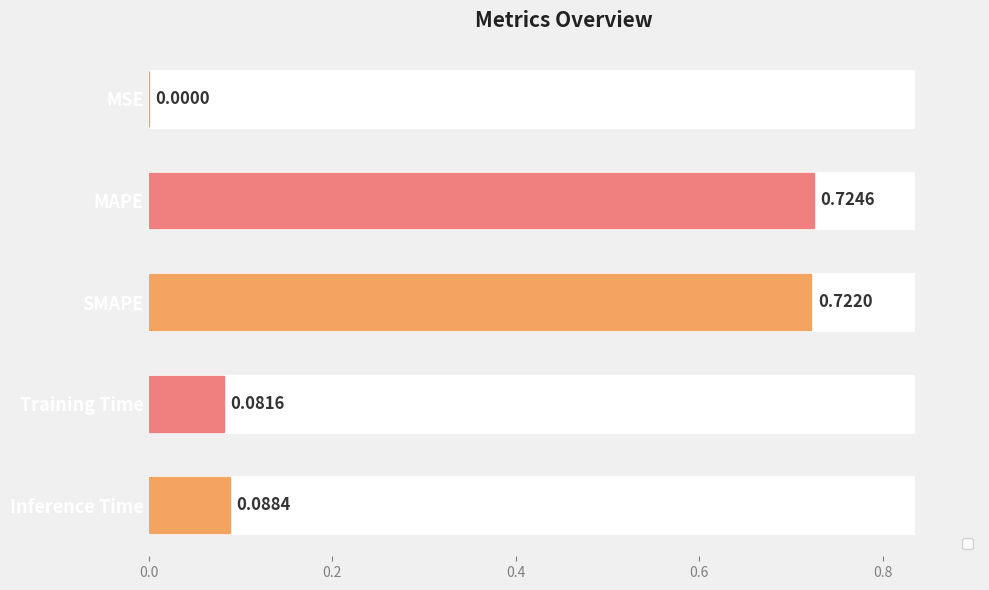

What is the difference between the values at MSE and Training Time?

0.1